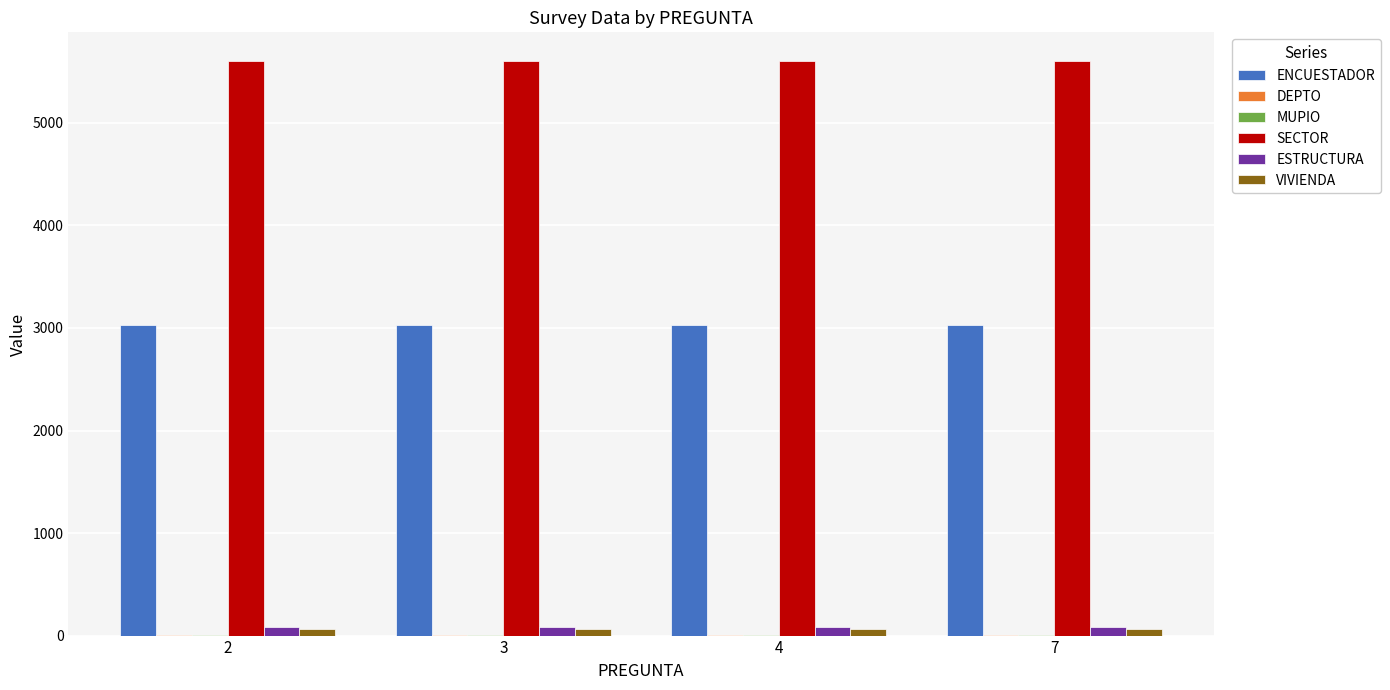

Which series has the largest total across all categories?

SECTOR